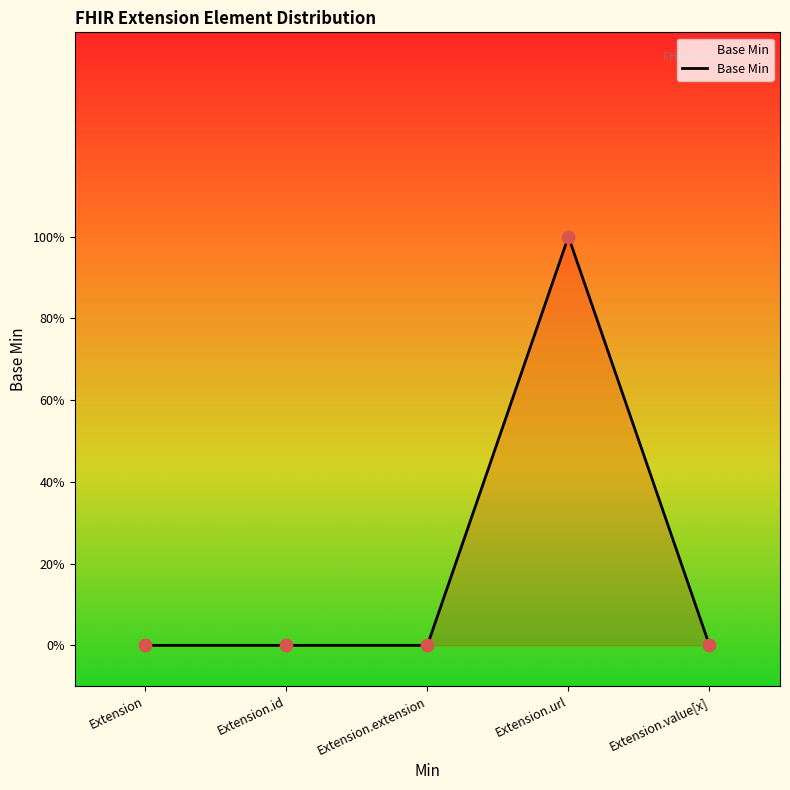

Which has a higher value, Extension.extension or Extension.url?

Extension.url